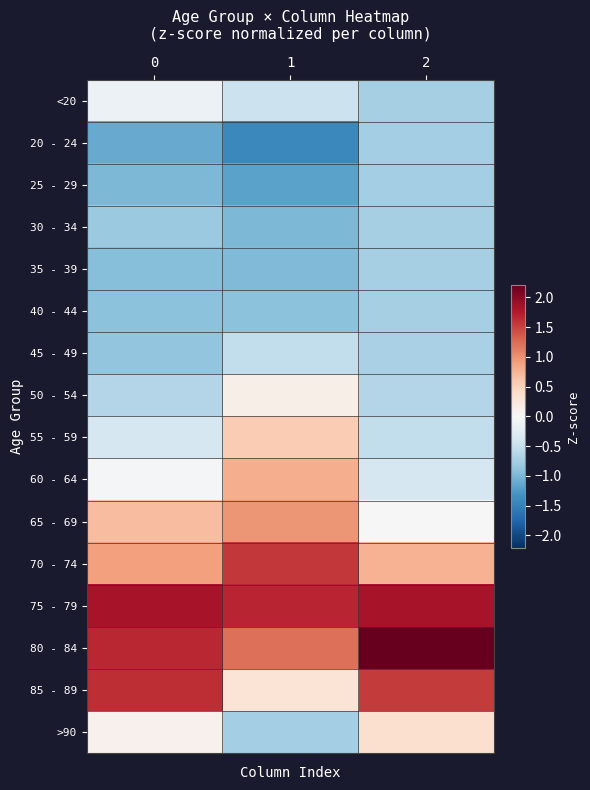

Reading right to left, what are all the values shown in this chart?

row_0: 2=-0.7	1=-0.5	0=-0.1
row_1: 2=-0.8	1=-1.4	0=-1.1
row_2: 2=-0.8	1=-1.2	0=-1.0
row_3: 2=-0.7	1=-1.0	0=-0.8
row_4: 2=-0.7	1=-1.0	0=-0.9
row_5: 2=-0.7	1=-0.9	0=-0.9
row_6: 2=-0.7	1=-0.5	0=-0.9
row_7: 2=-0.6	1=0.1	0=-0.6
row_8: 2=-0.5	1=0.6	0=-0.4
row_9: 2=-0.4	1=0.8	0=-0.0
row_10: 2=0.0	1=1.0	0=0.7
row_11: 2=0.8	1=1.6	0=0.9
row_12: 2=1.8	1=1.7	0=1.8
row_13: 2=2.2	1=1.2	0=1.7
row_14: 2=1.6	1=0.3	0=1.6
row_15: 2=0.4	1=-0.8	0=0.1